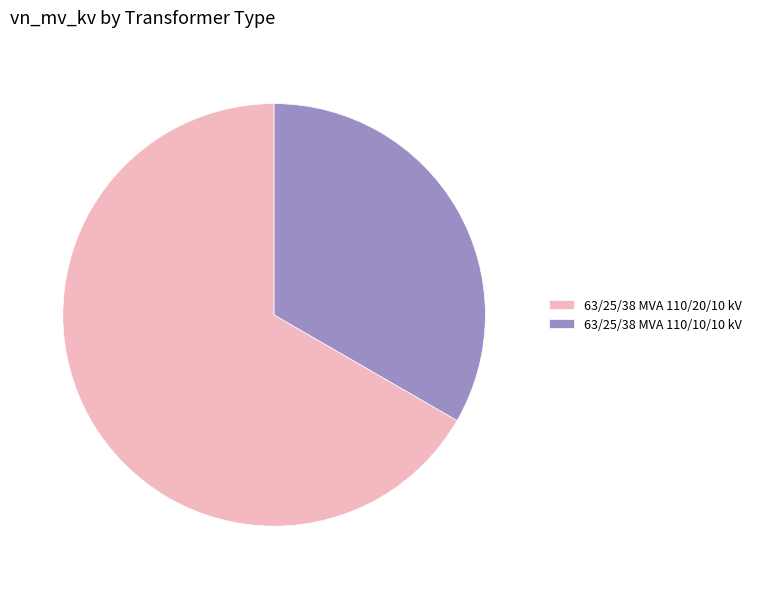

Do 63/25/38 MVA 110/20/10 kV and 63/25/38 MVA 110/10/10 kV together represent more than half of the pie?

Yes